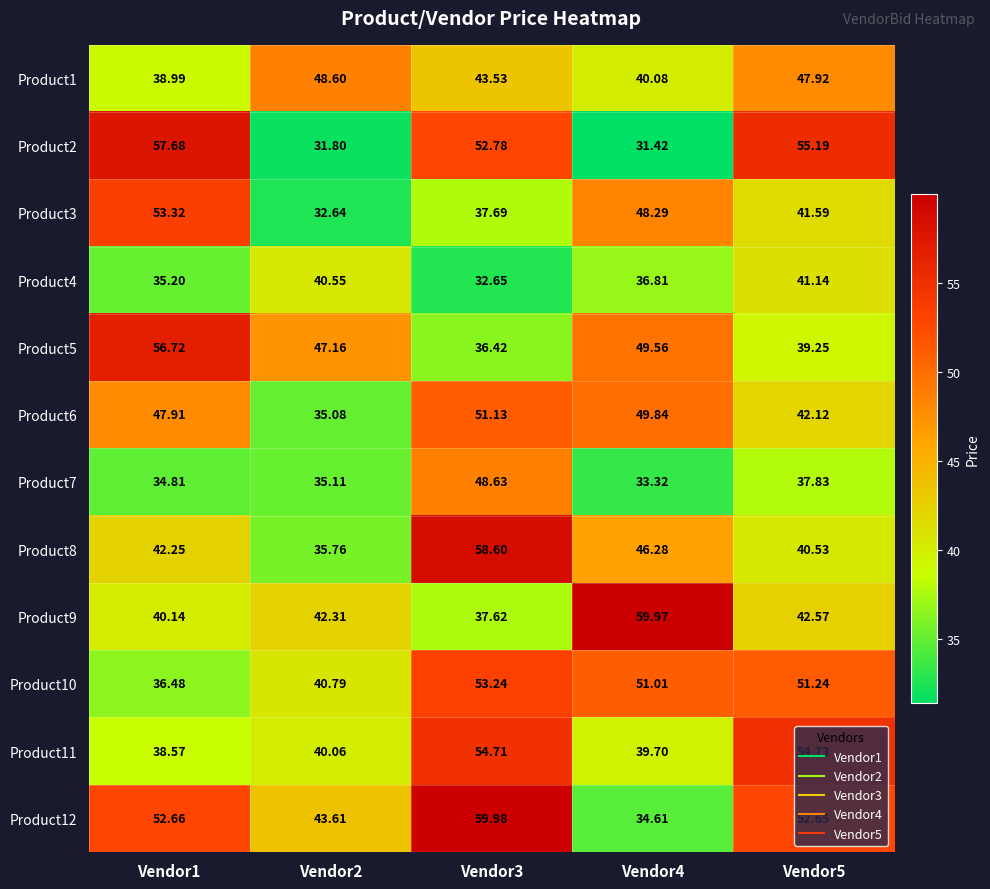

Is the value of Product3 at Vendor3 greater than the value of Product11 at Vendor1?

No